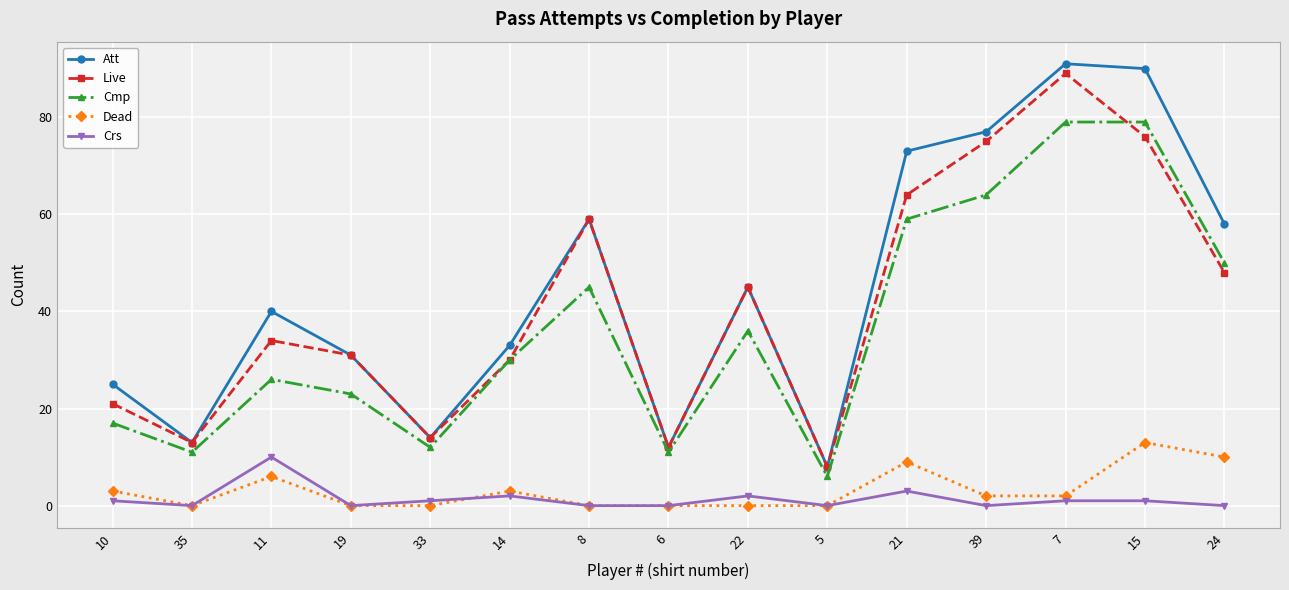

How many values in the Dead series are below 2?

7